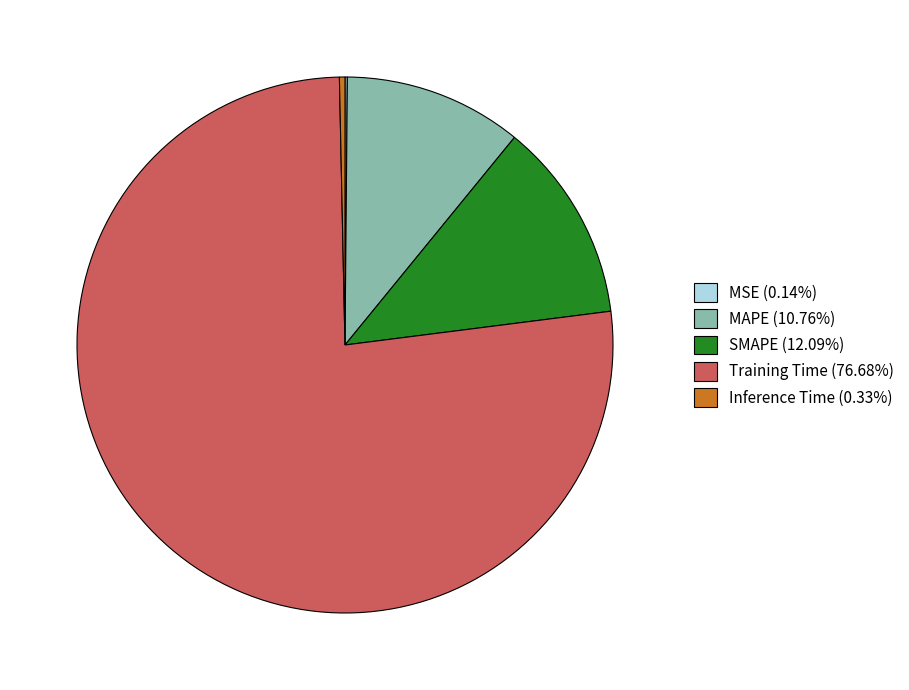

Is it true that MAPE is 11% of the pie?

True